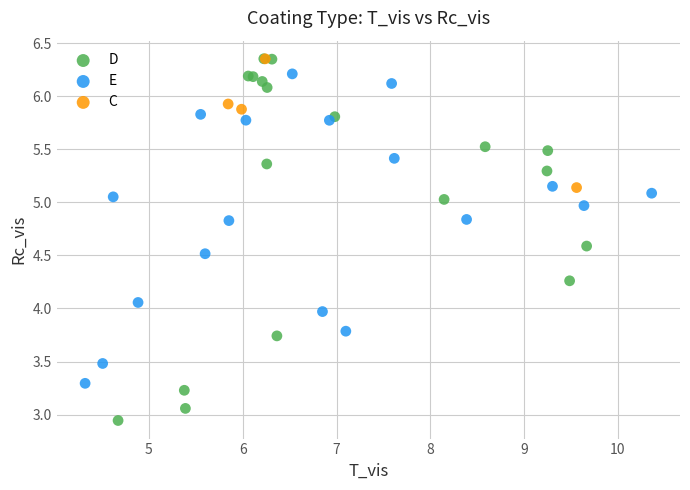

Which series has the widest spread of Y values?

D